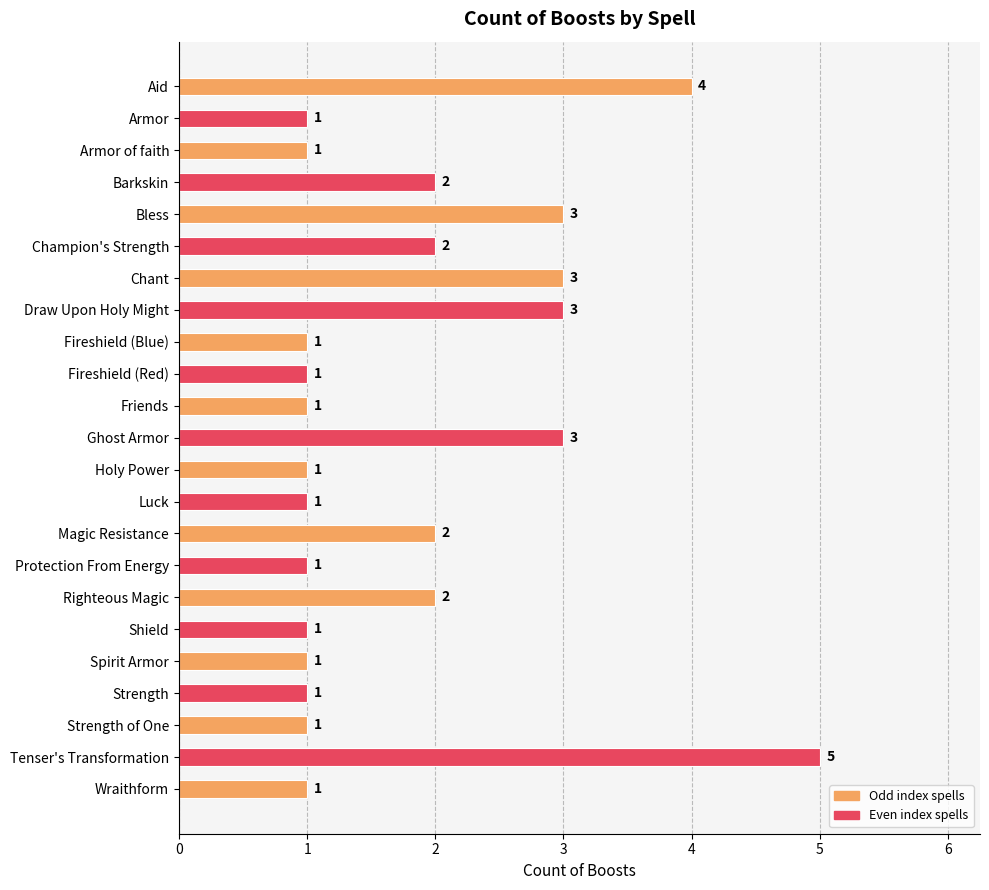

What is the difference between the maximum and minimum values?

4